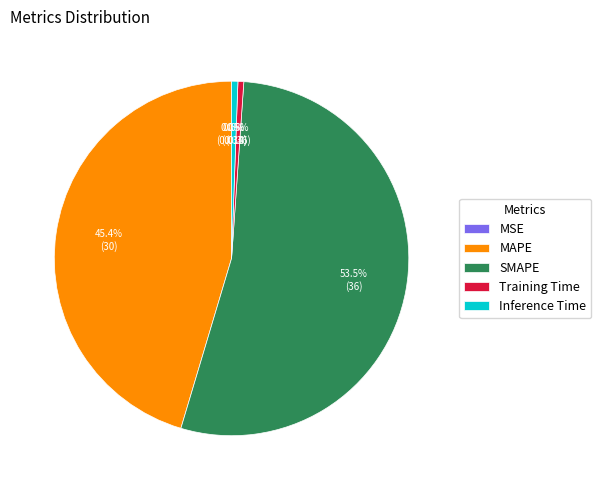

Is SMAPE the majority of the pie?

Yes